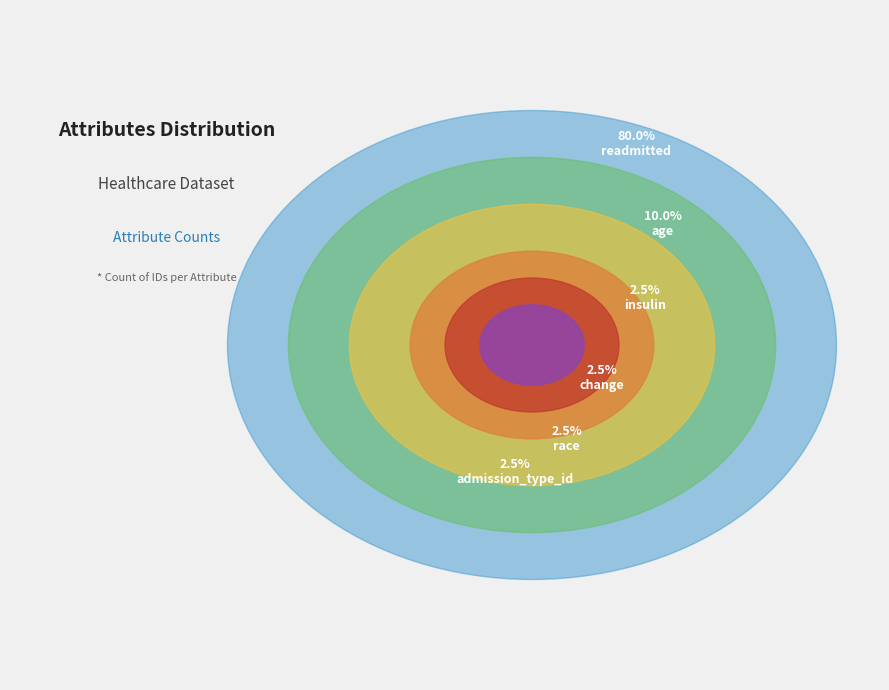

Is it true that readmitted is 70% of the pie?

False